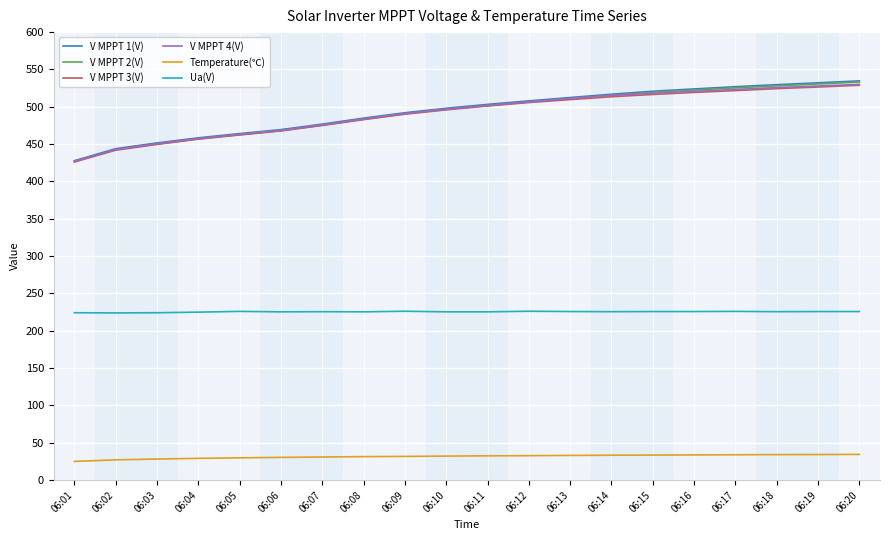

How many values in the Temperature(℃) series are below 32?

9